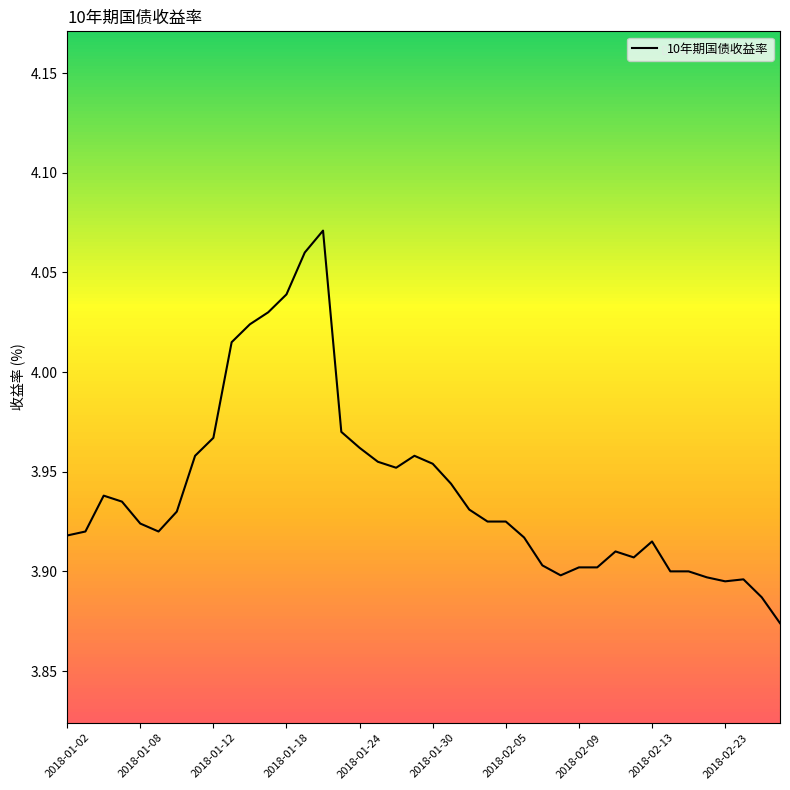

The chart shows a value of 1.8 at 2018-01-12. True or false?

False